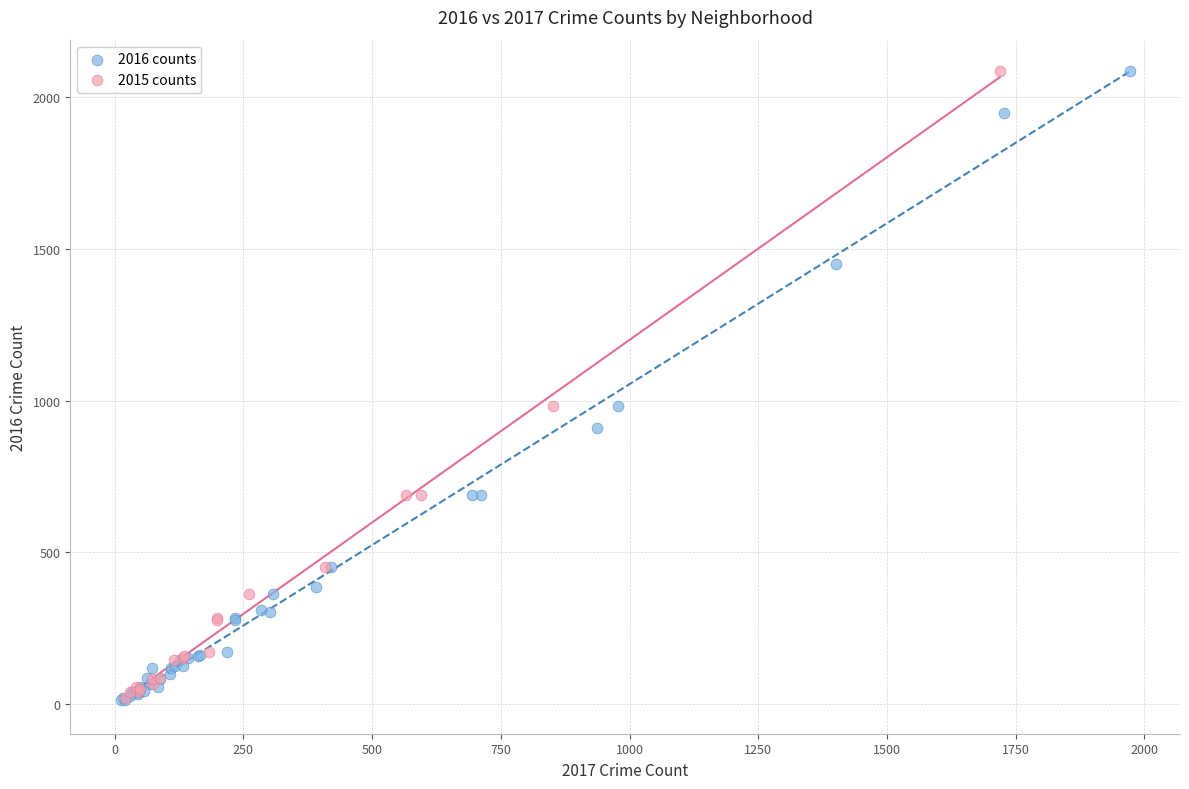

Which series has the widest spread of Y values?

2016 counts